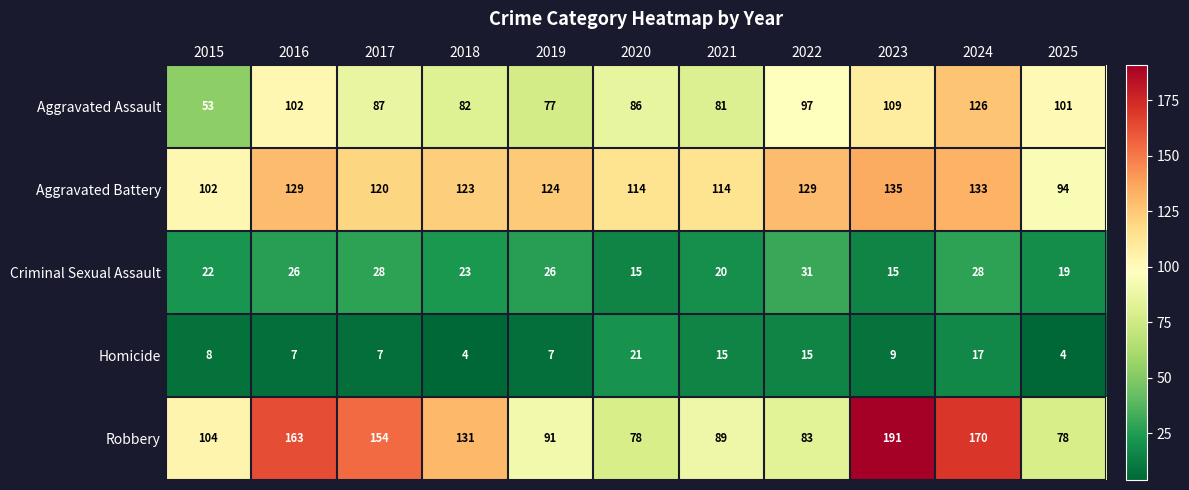

What is the maximum value shown in the chart?

191